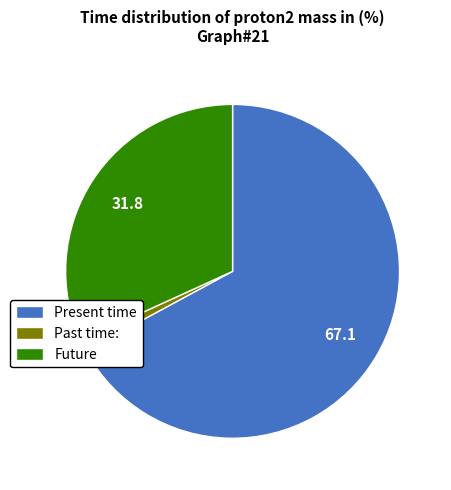

What is the smallest slice in the pie chart?

Past time: